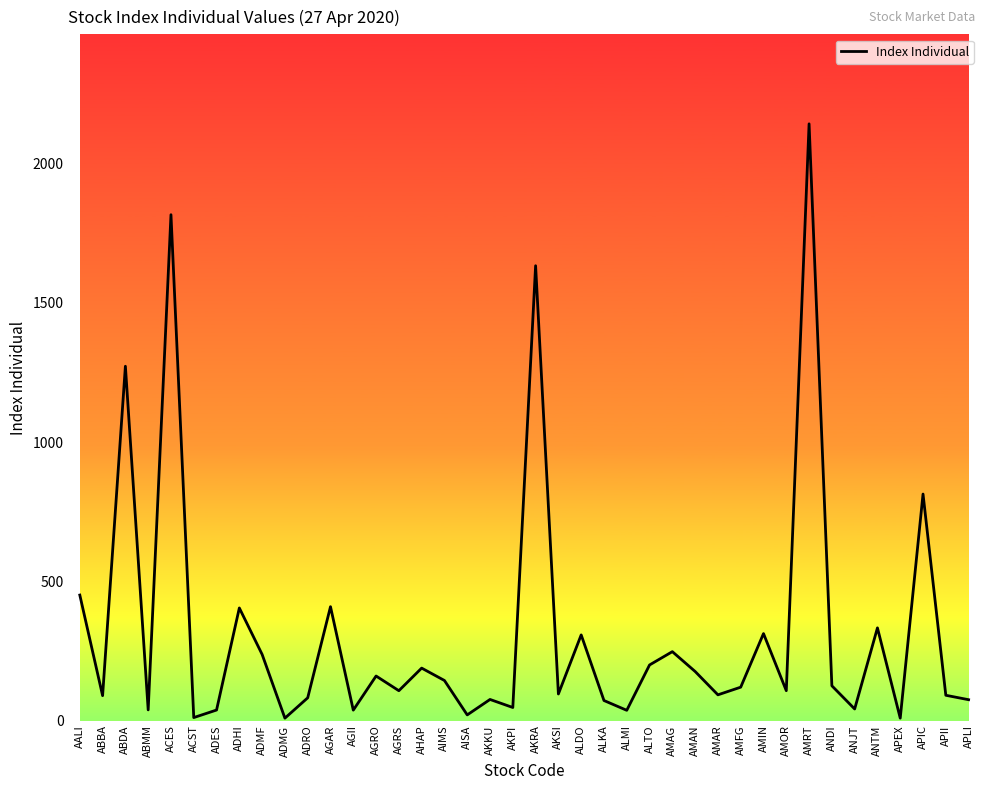

Between AGRO and APIC, which is larger?

APIC